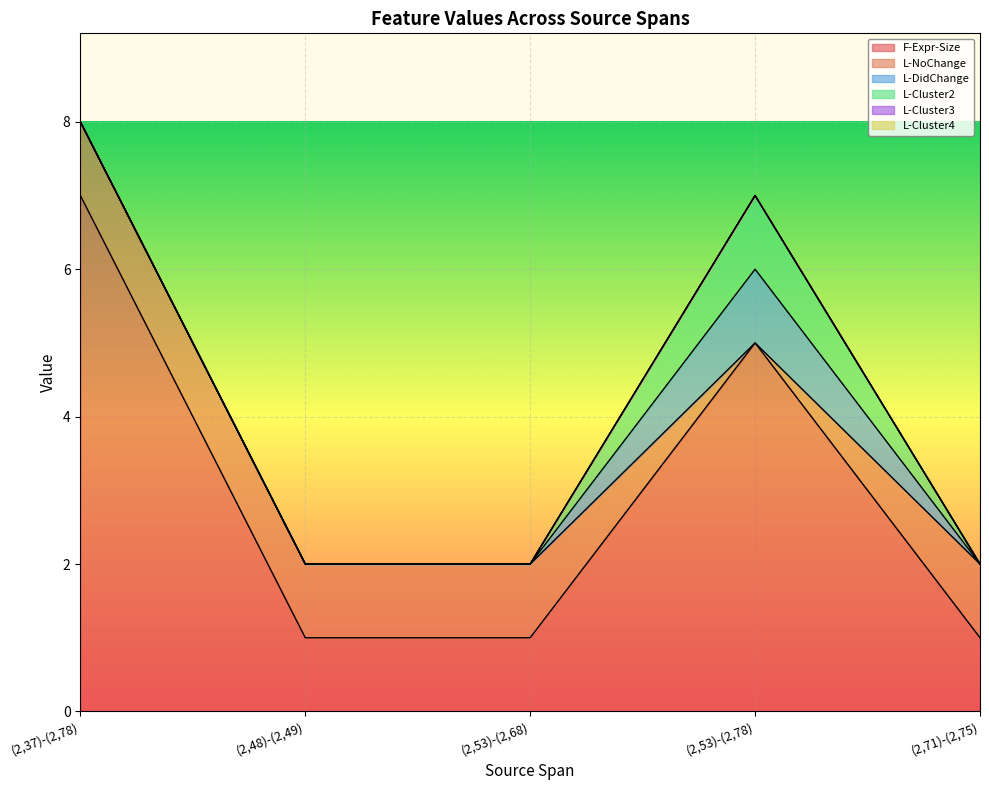

Which series has the largest total across all categories?

F-Expr-Size